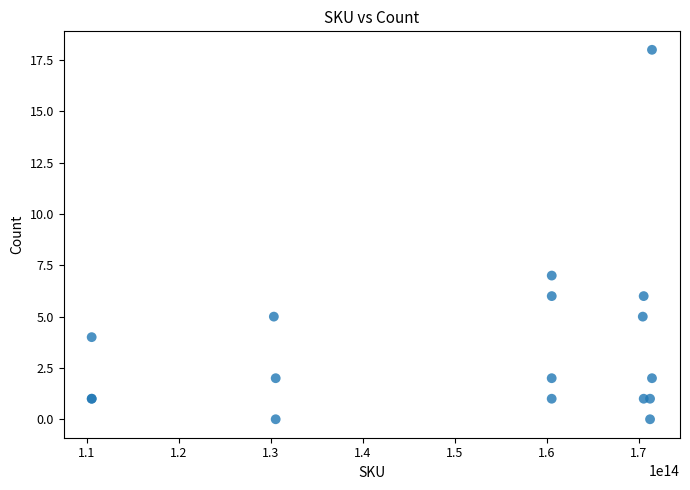

What Y value in the scatter plot is closest to 9?

7